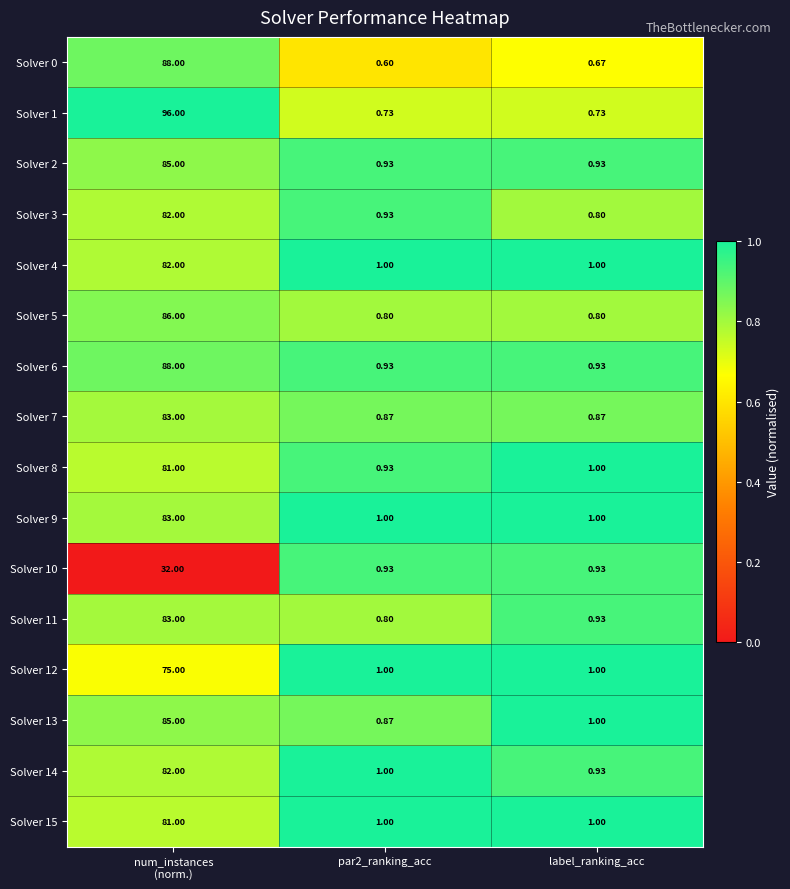

What is the total value across all series at par2_ranking_acc?

14.3